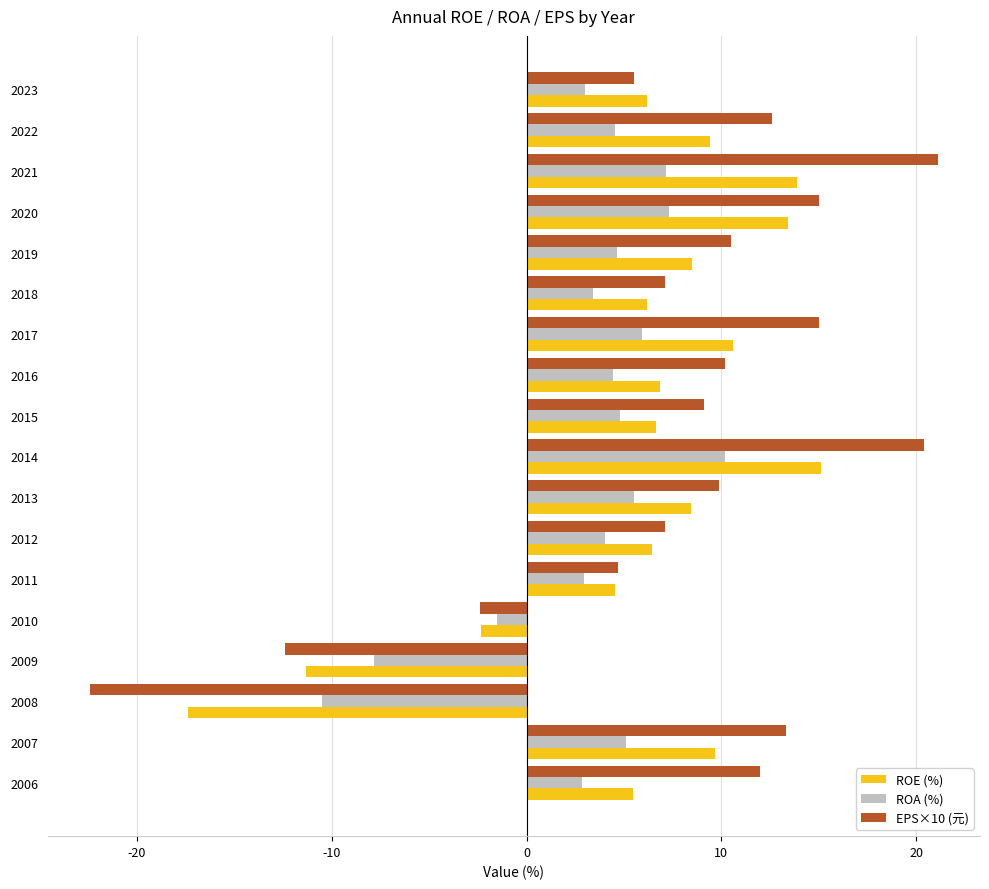

Which category has the lowest value across all series?

2008